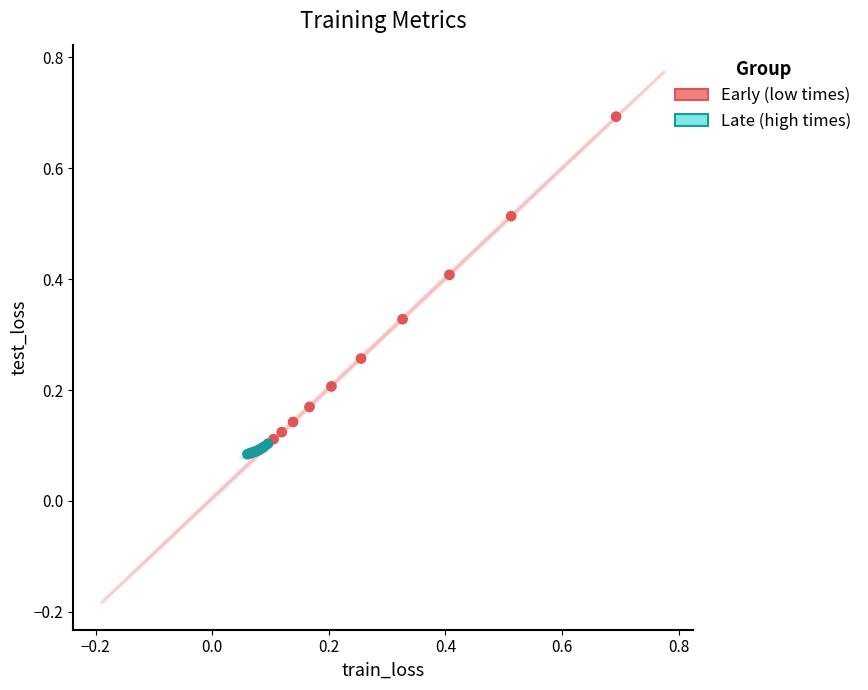

Which series has the largest Y range (max minus min)?

Early (low times)